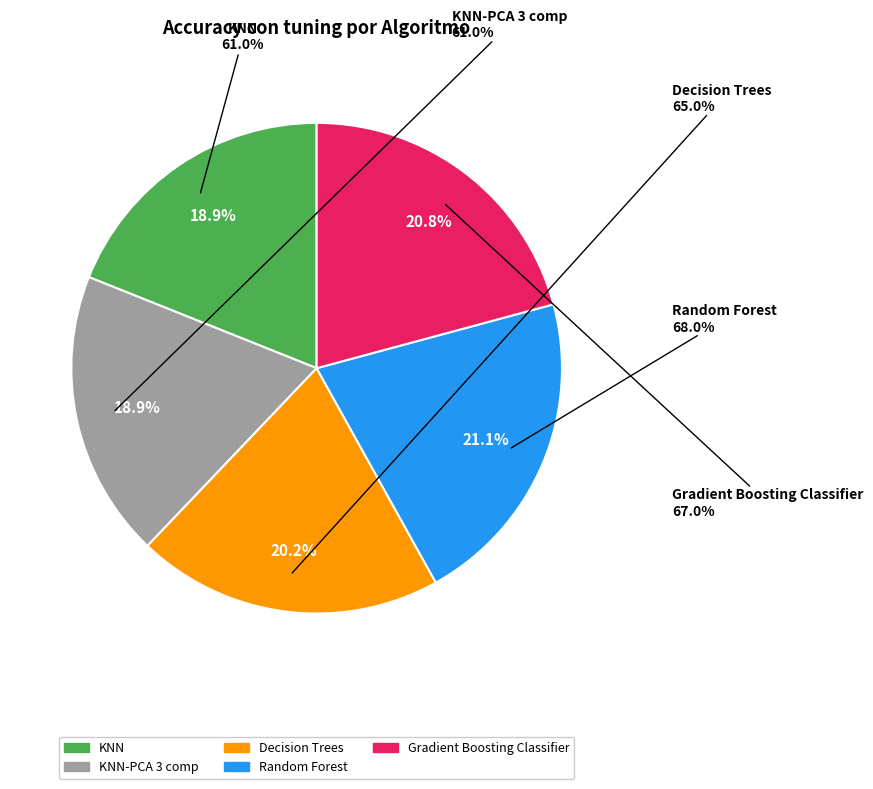

Which has a higher value, Gradient Boosting Classifier or Decision Trees?

Gradient Boosting Classifier